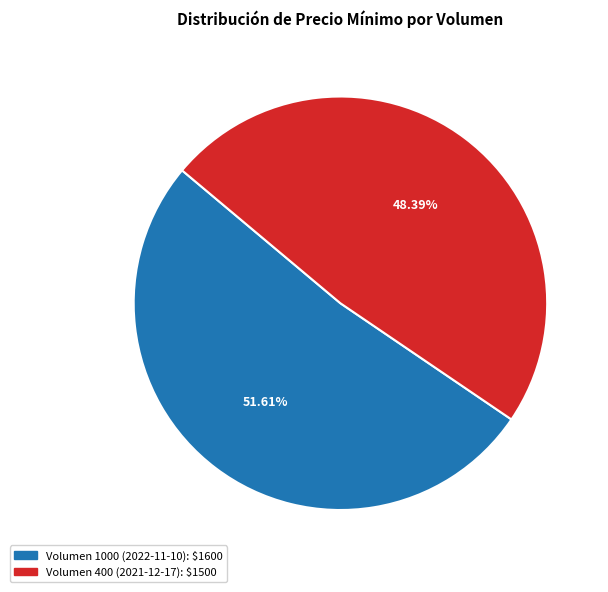

What percentage is the Volumen 400 (2021-12-17) slice, to the nearest percent?

48%